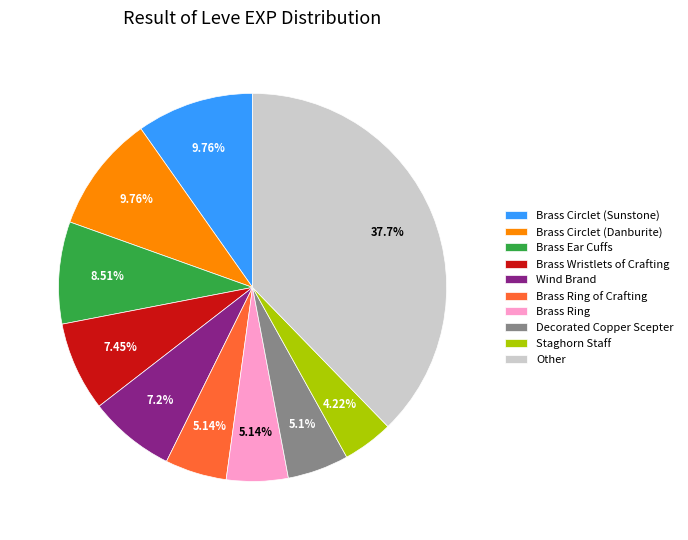

Between Brass Circlet (Sunstone) and Wind Brand, which is larger?

Brass Circlet (Sunstone)